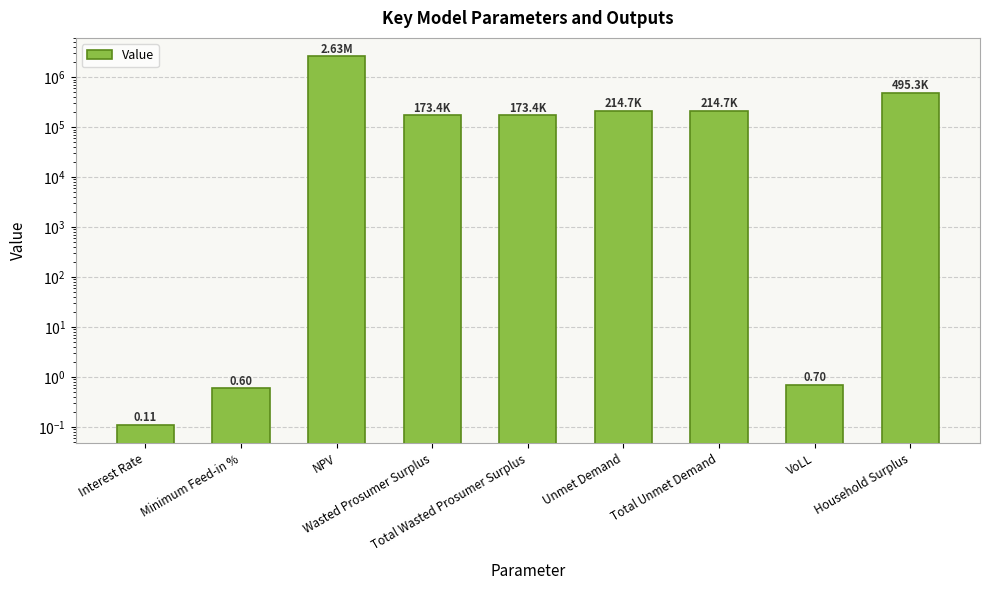

Which category has the lowest value across all series?

Interest Rate